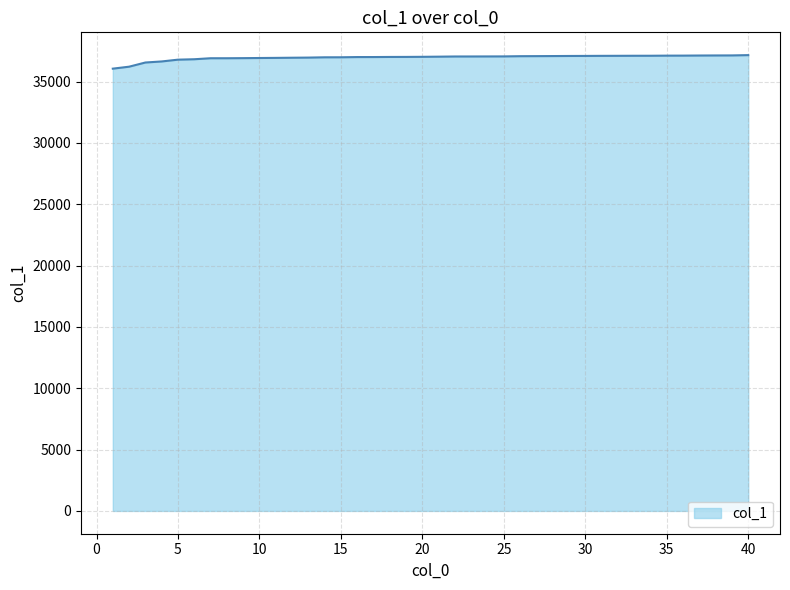

What is the maximum value shown in the chart?

37156